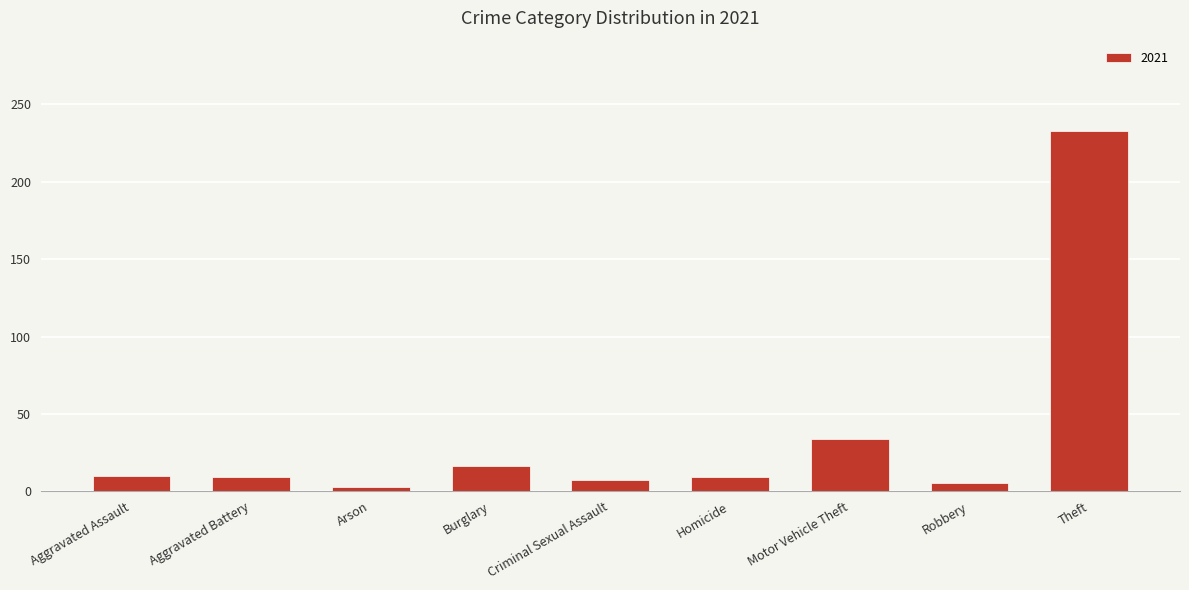

Which category has the highest value across all series?

Theft